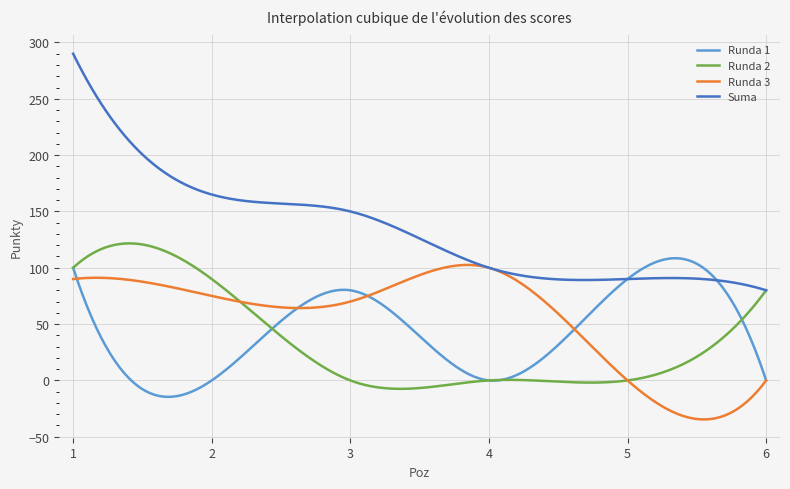

How many distinct data groups are displayed?

4